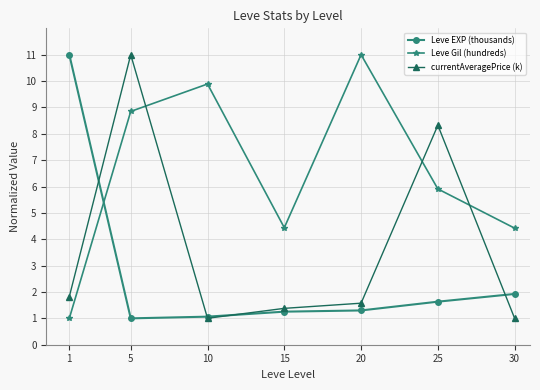

What is the difference between the maximum and minimum values in the Leve EXP (thousands) series?

10.0